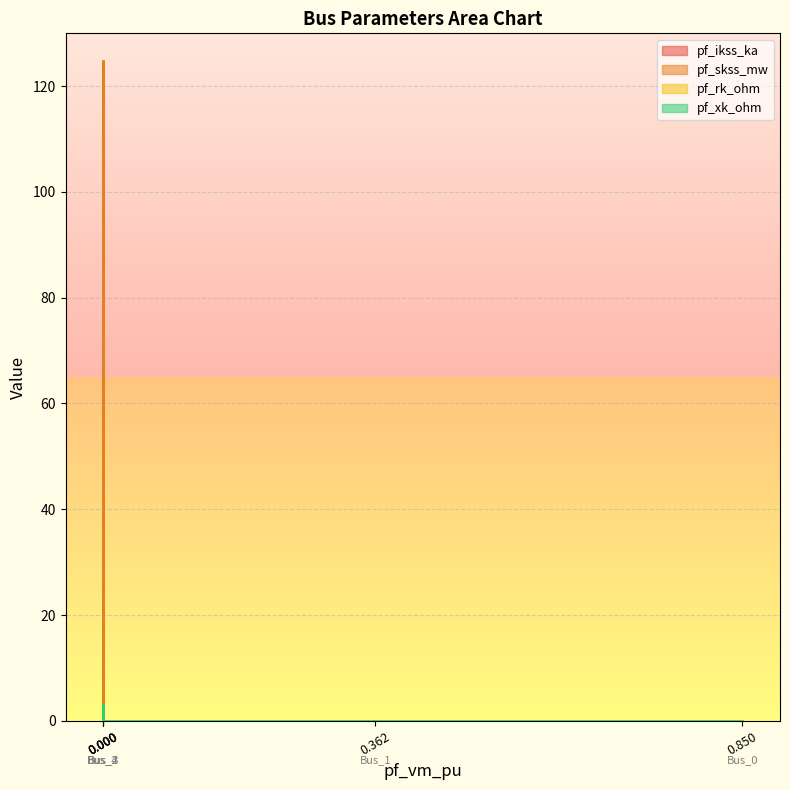

At which category does pf_ikss_ka reach its first local peak?

Bus_2